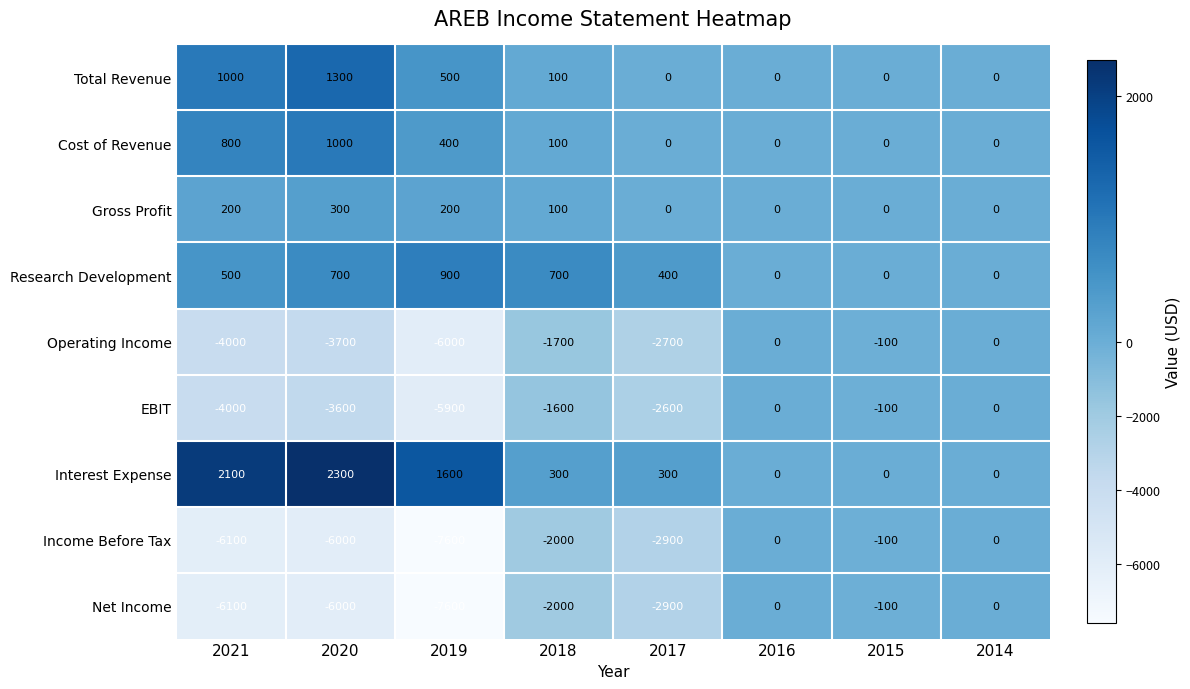

True or false: Total Revenue has a value of -682 at 2016.

False